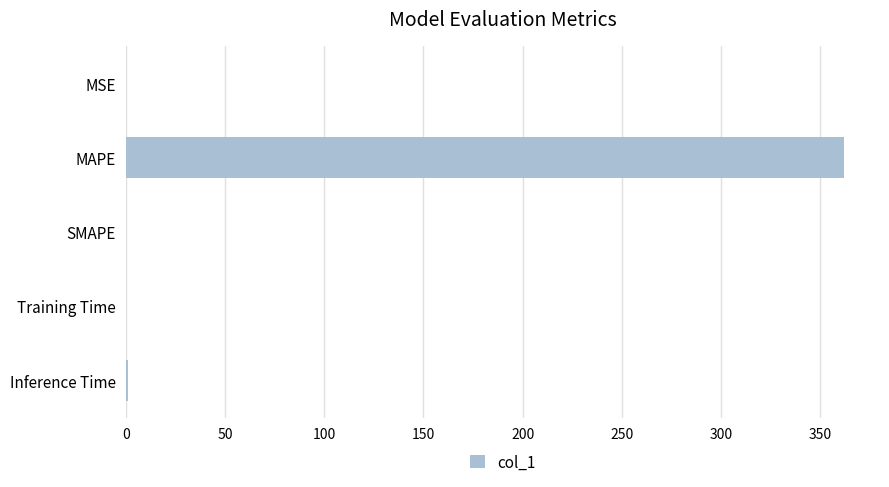

What is the sum of all values?

363.2